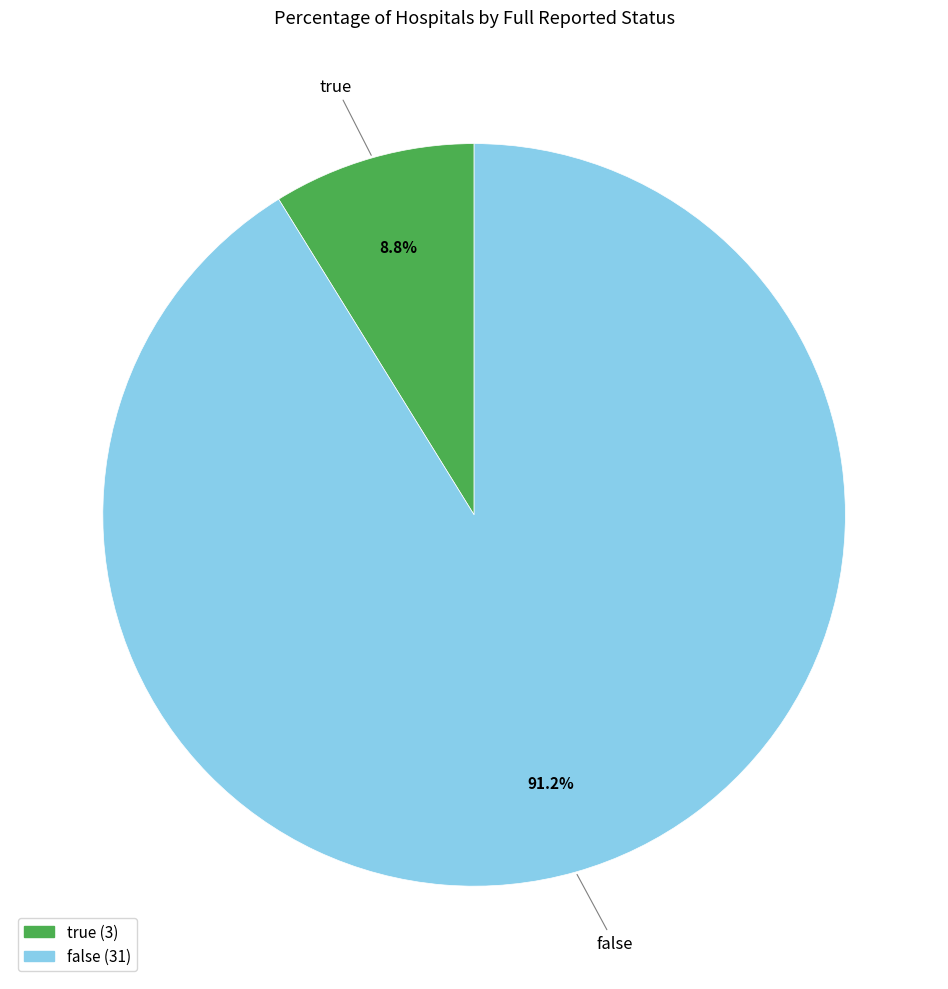

Does any single category account for the majority?

Yes